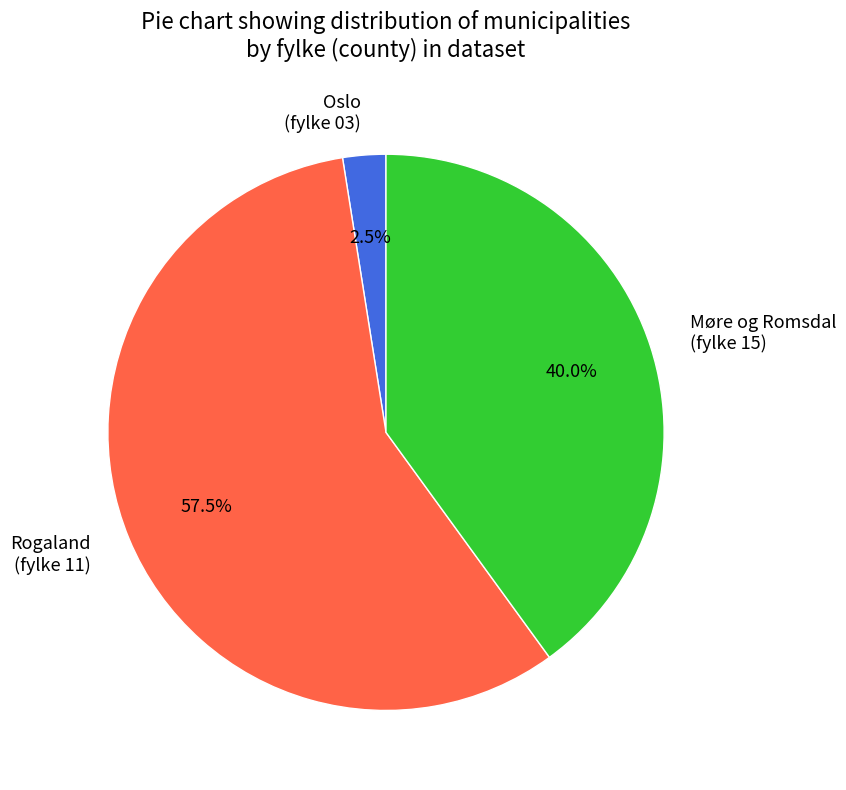

Approximately how many times larger is the value at Rogaland (fylke 11) compared to Møre og Romsdal (fylke 15)?

1.4